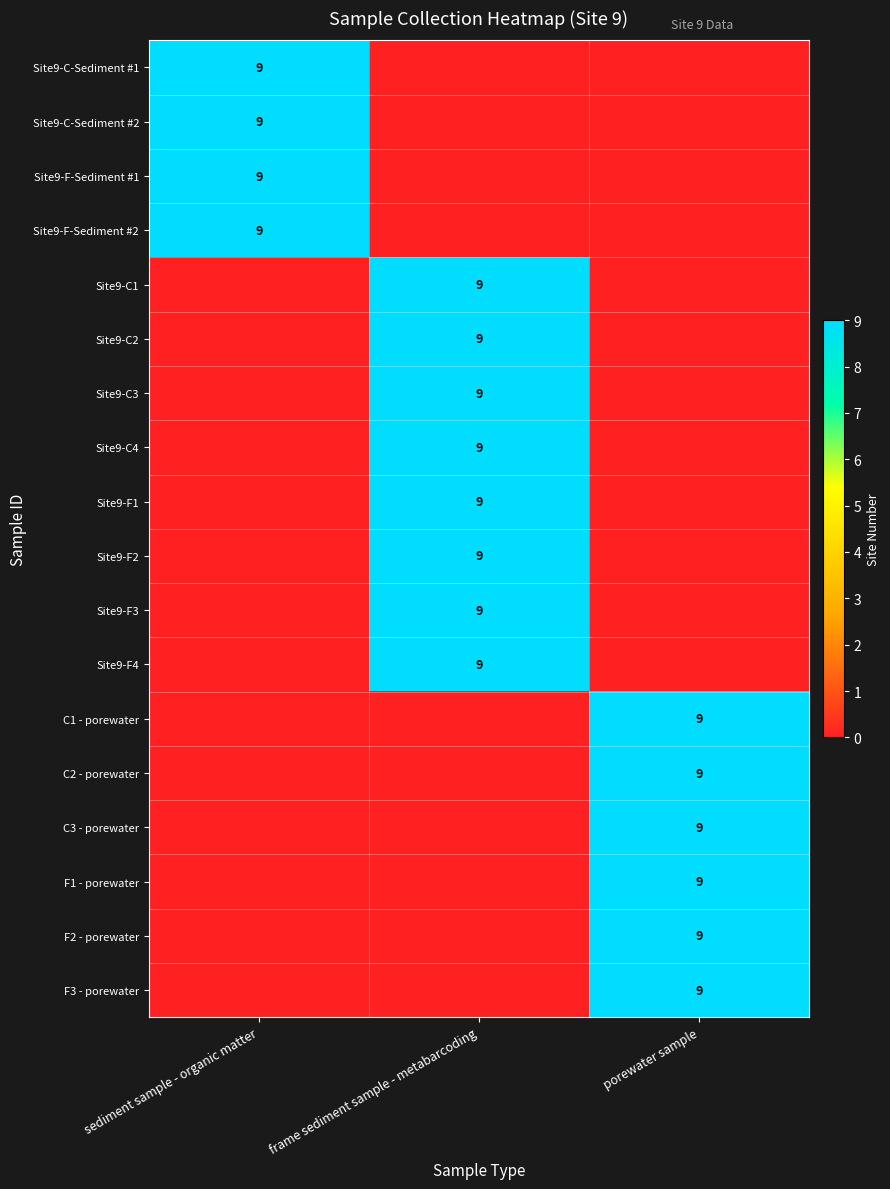

The value of C3 - porewater at porewater sample is 9. True or false?

True